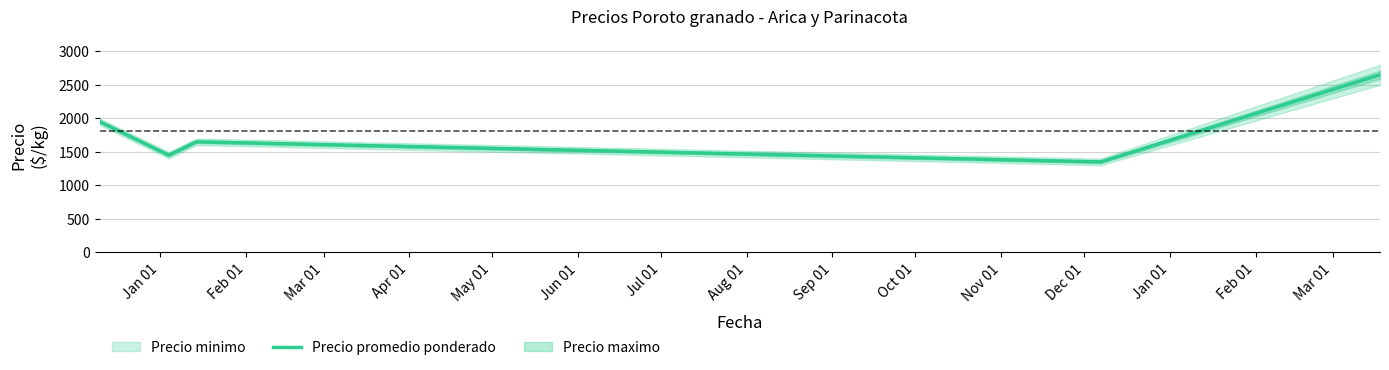

What is the highest value of the Precio promedio ponderado series?

2650